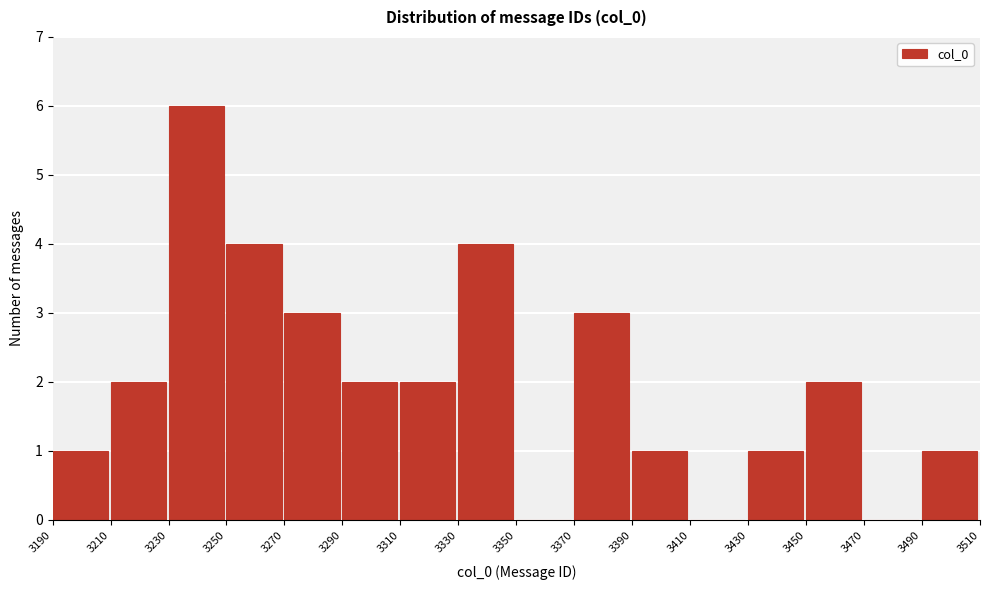

Reading left to right, transcribe this chart: for each bar, give the range it covers on the x-axis and its height. The values are not printed on the chart, so give them approximately, as read against the axis.

3190 to 3210: 1
3210 to 3230: 2
3230 to 3250: 6
3250 to 3270: 4
3270 to 3290: 3
3290 to 3310: 2
3310 to 3330: 2
3330 to 3350: 4
3350 to 3370: 0
3370 to 3390: 3
3390 to 3410: 1
3410 to 3430: 0
3430 to 3450: 1
3450 to 3470: 2
3470 to 3490: 0
3490 to 3510: 1